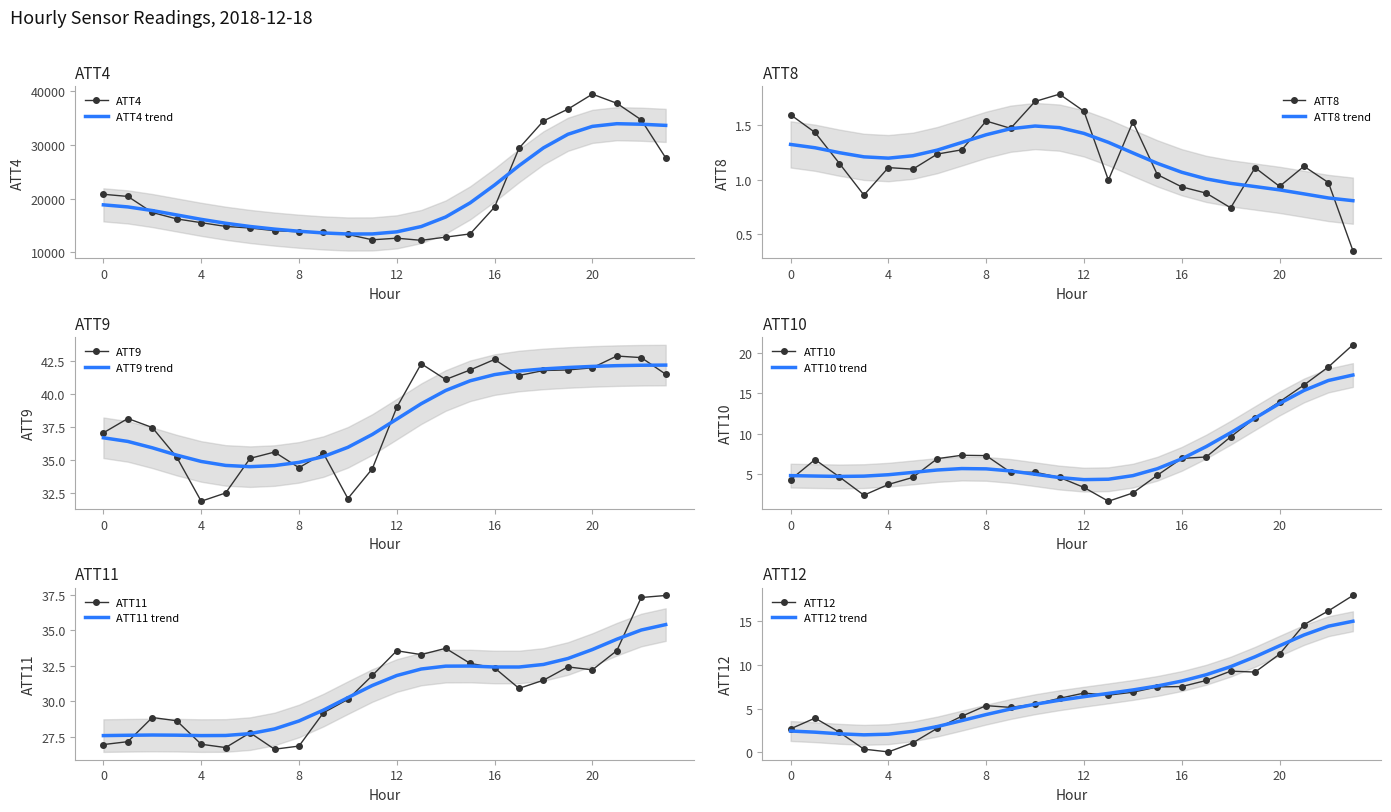

What is the sum of the ATT8 values at 5 and 15?

2.1